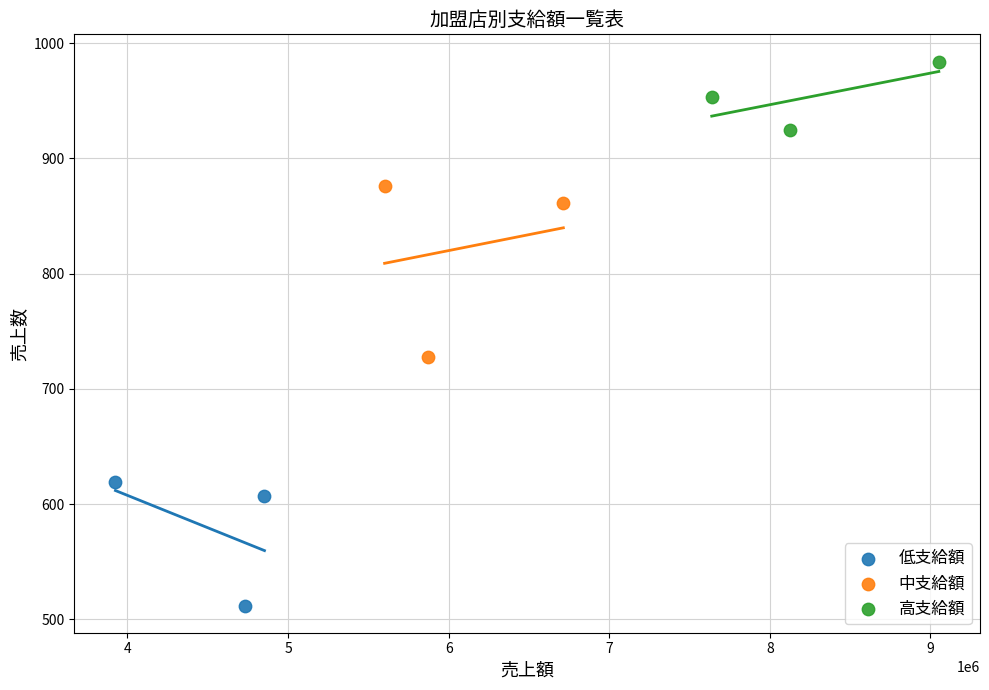

What are all the series names shown in the legend?

低支給額, 中支給額, 高支給額